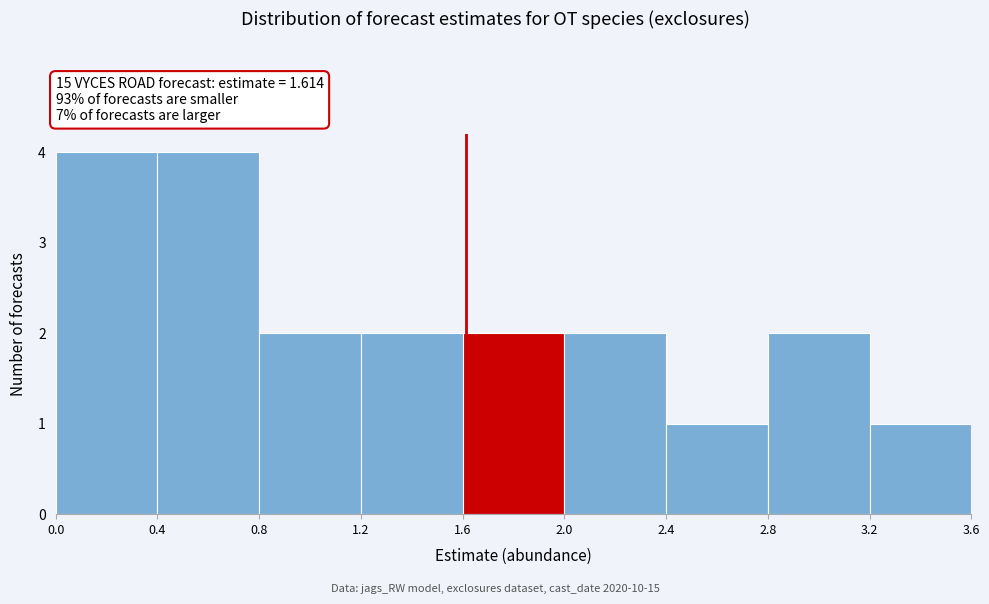

What is the height of the bar covering 2.0 to 2.4 on the x-axis? The values are not printed on the chart, so give them approximately, as read against the axis.

2